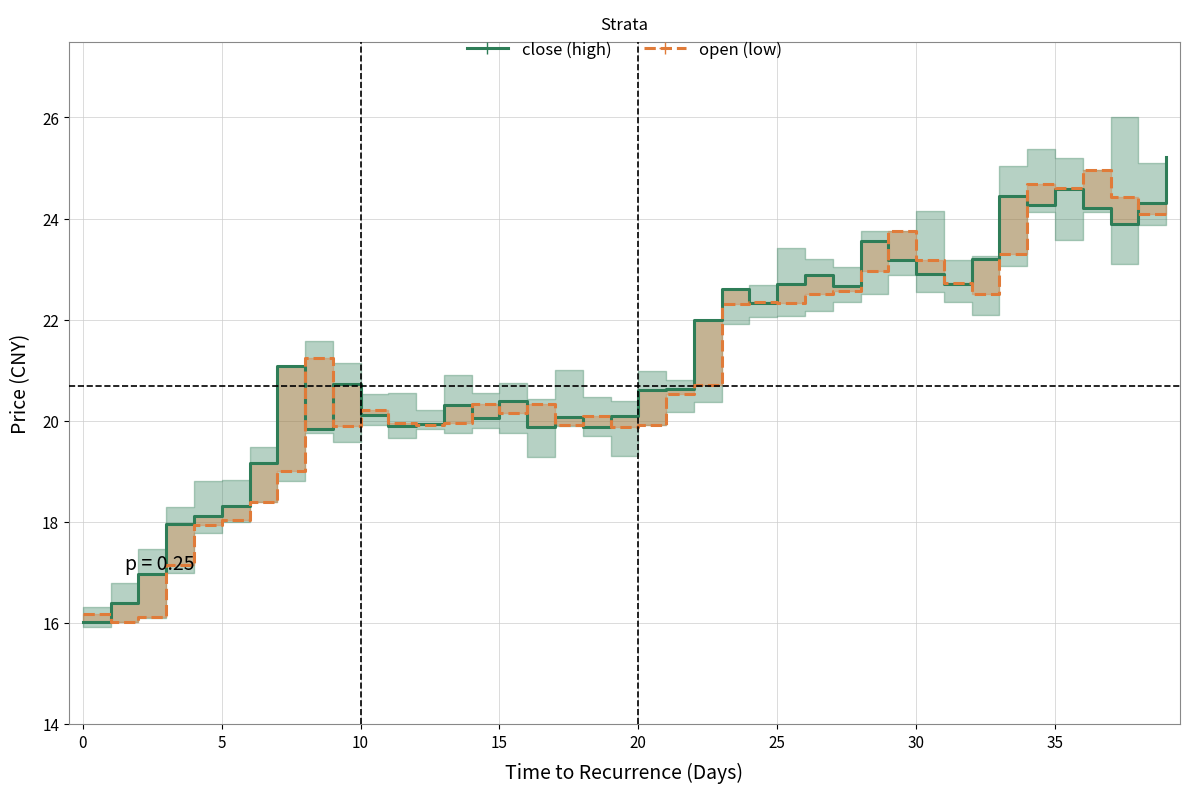

List the series in order of their overall mean, highest first.

close (high), open (low)